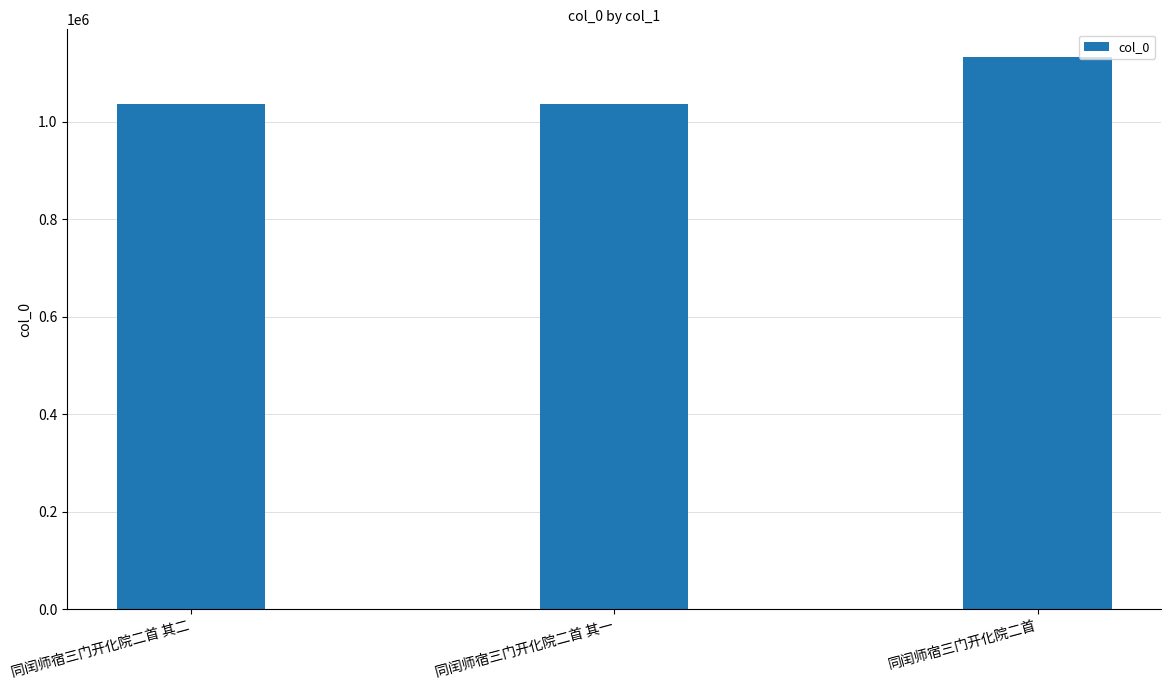

What is the difference between the maximum and minimum values?

96998